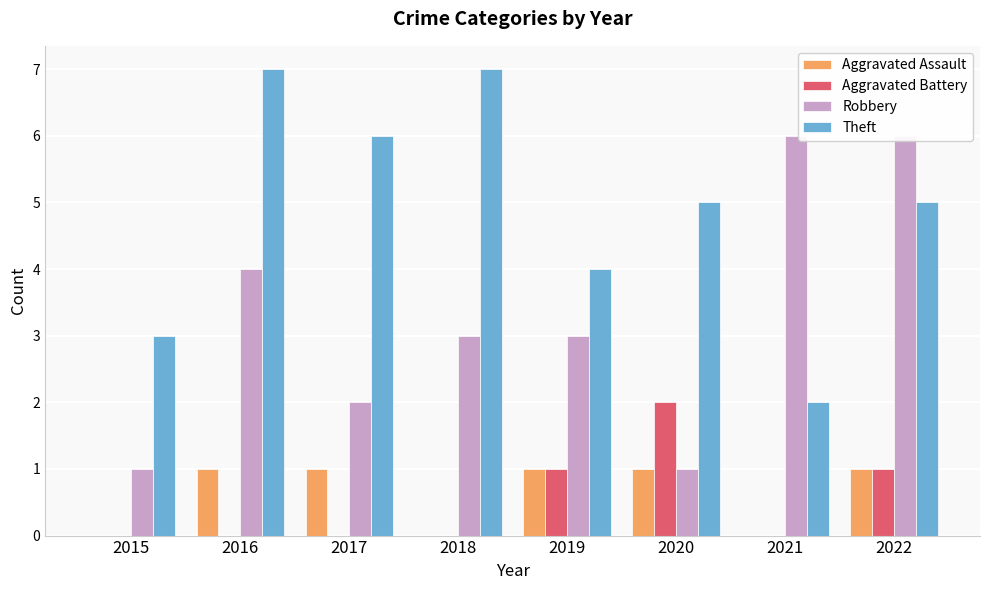

Is it true that Robbery equals 2 at 2017?

True